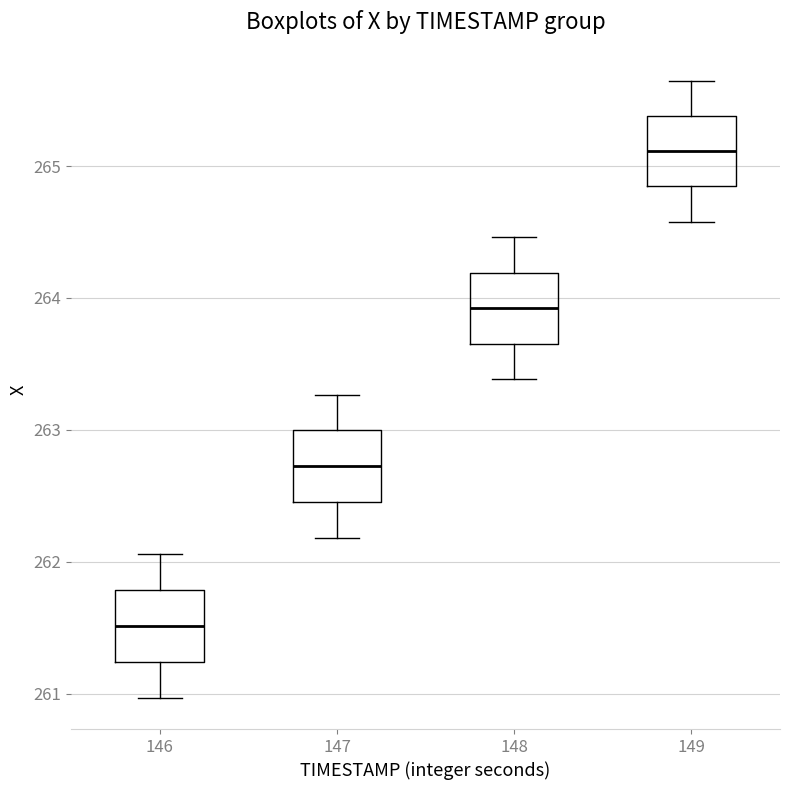

Reading left to right, transcribe this box plot: for each box, give where its median line is, the range the box spans, and where its two whiskers end, as read against the y-axis. The values are not printed on the chart, so give them approximately, as read against the axis.

146: median 261.5, box 261.2 to 261.8, whiskers 261.0 to 262.1
147: median 262.7, box 262.5 to 263.0, whiskers 262.2 to 263.3
148: median 263.9, box 263.7 to 264.2, whiskers 263.4 to 264.5
149: median 265.1, box 264.8 to 265.4, whiskers 264.6 to 265.6